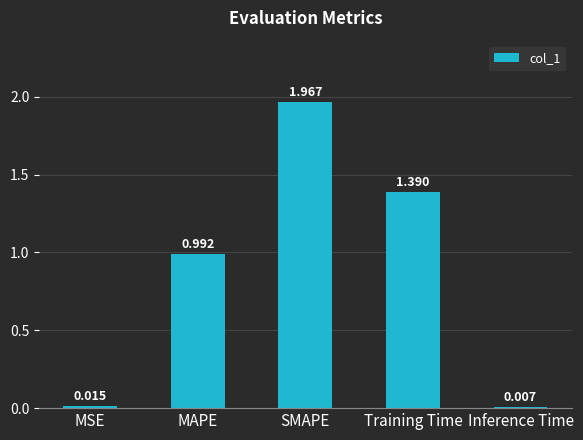

What is the label of the 1st bar from the right?

Inference Time